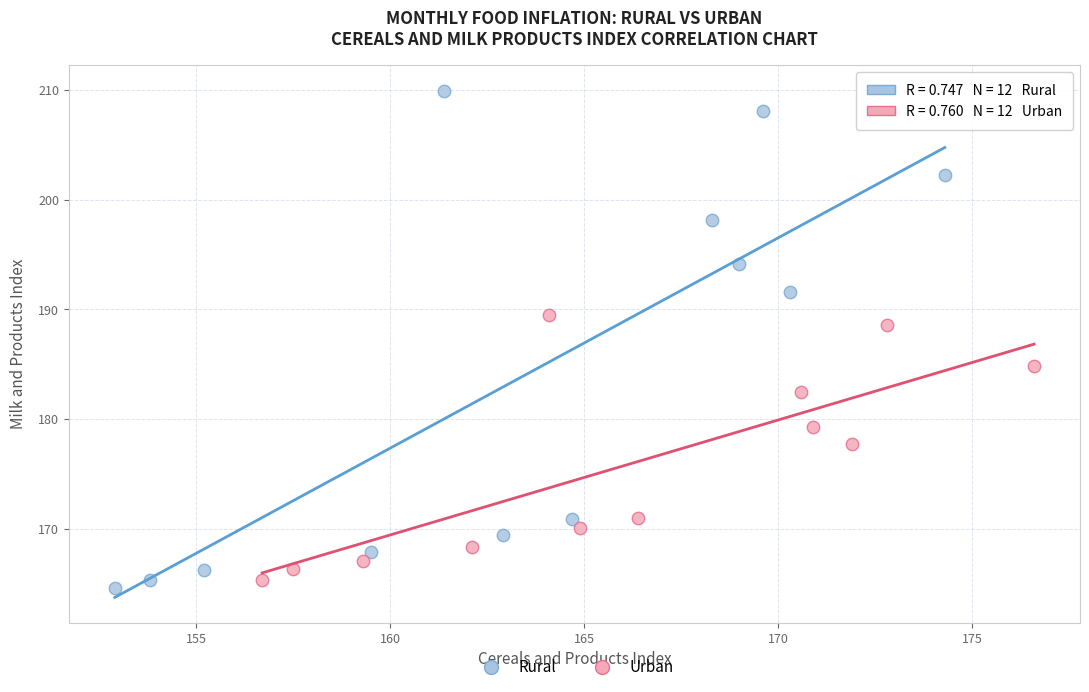

Which series has the widest spread of Y values?

Rural